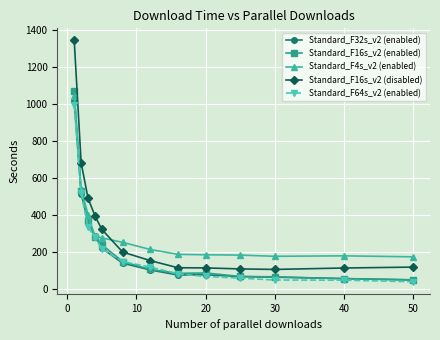

What is the lowest value of the Standard_F64s_v2 (enabled) series?

40.4